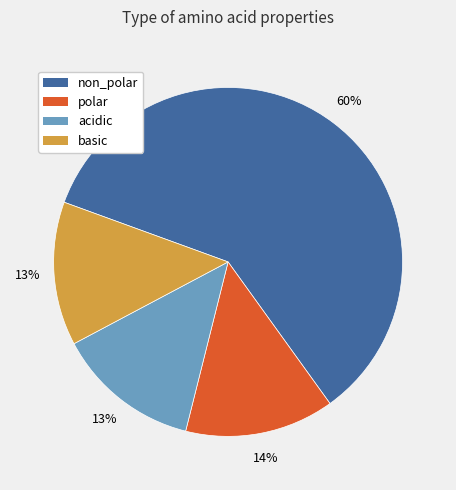

How many slices are in this pie chart?

4